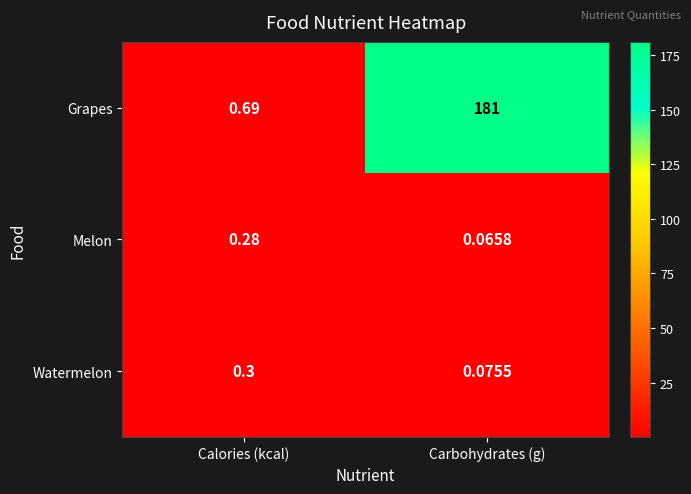

What is the total value across all series at Carbohydrates (g)?

181.1